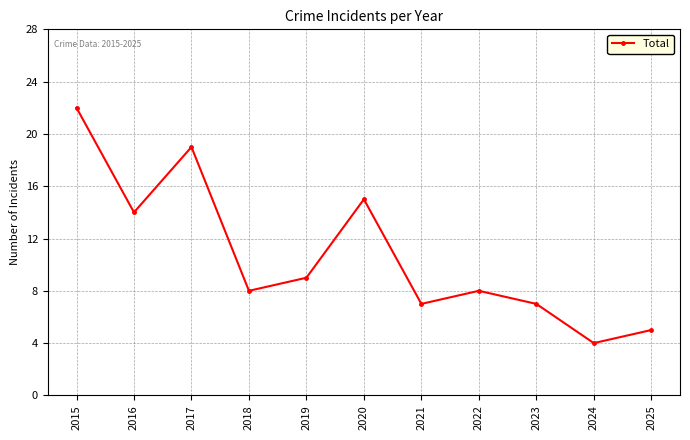

What value does the data have at 2021, to the nearest 10?

10